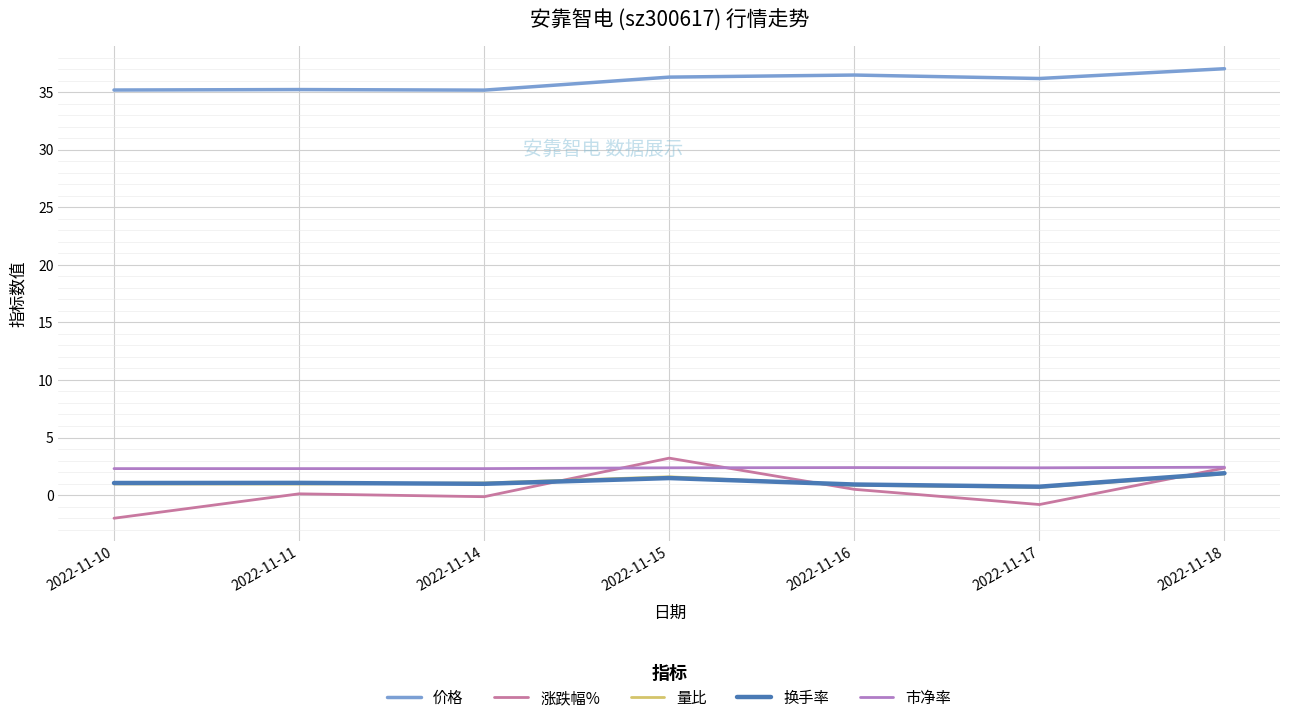

What is the approximate value of 换手率 at 2022-11-15?

1.5